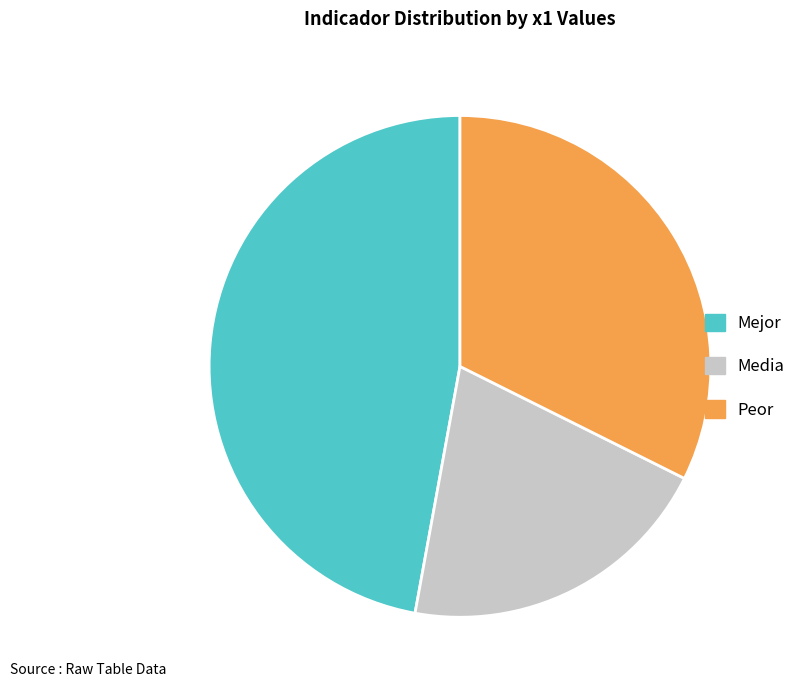

Which category has the biggest portion of the pie?

Mejor